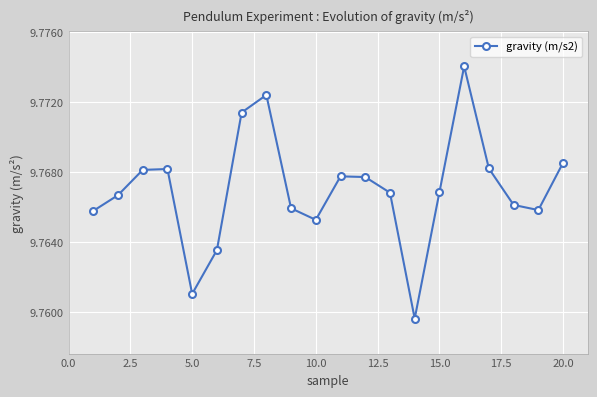

How many series are shown in this chart?

1